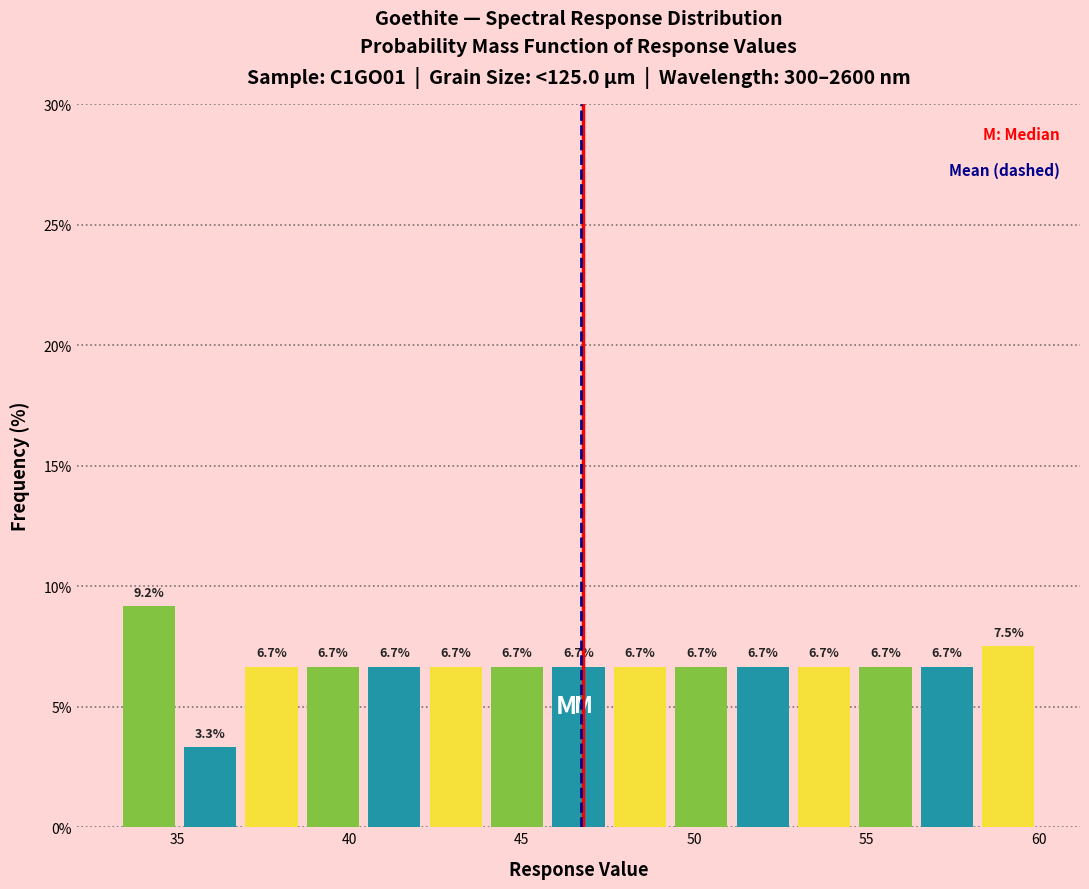

Around what value on the x-axis is the tallest bar? Give the approximate position of its centre, as read against the axis.

34.0